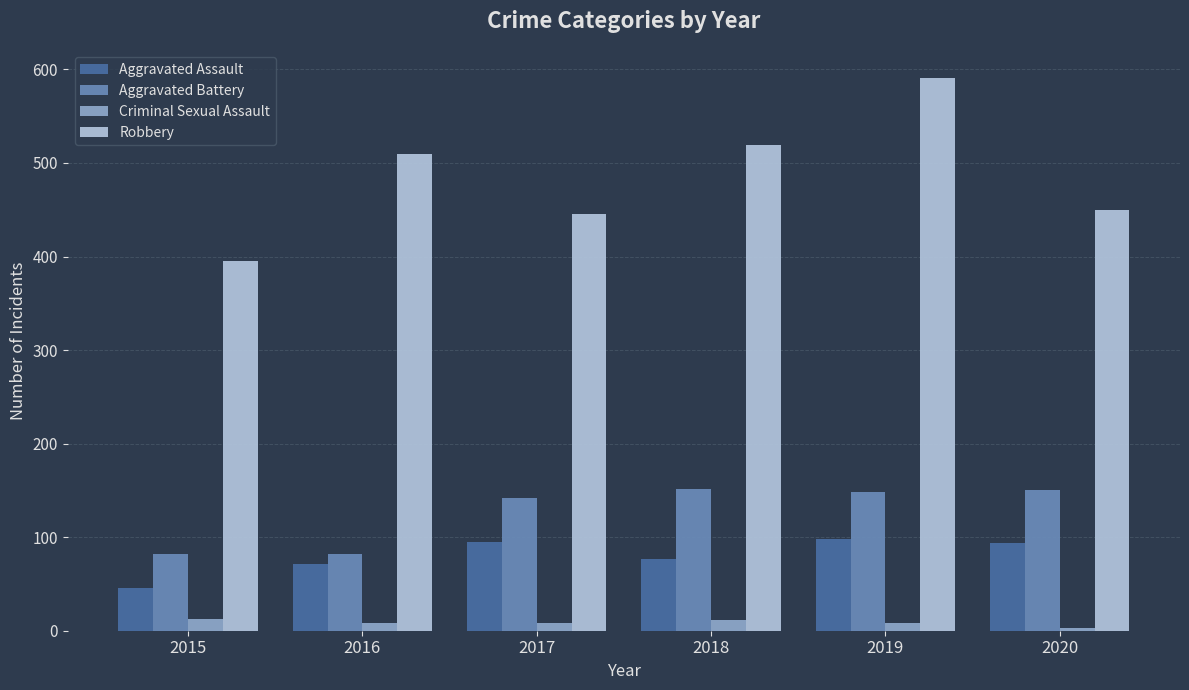

The Robbery series shows 126 at 2020. True or false?

False